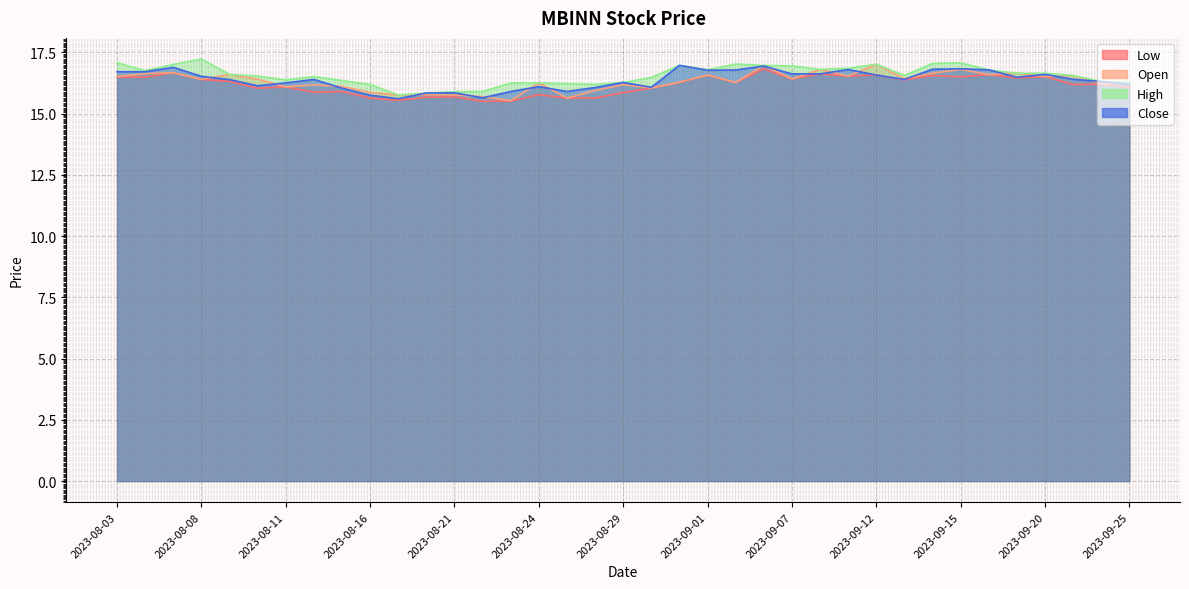

What is the total value across all series at 2023-08-15?

64.4